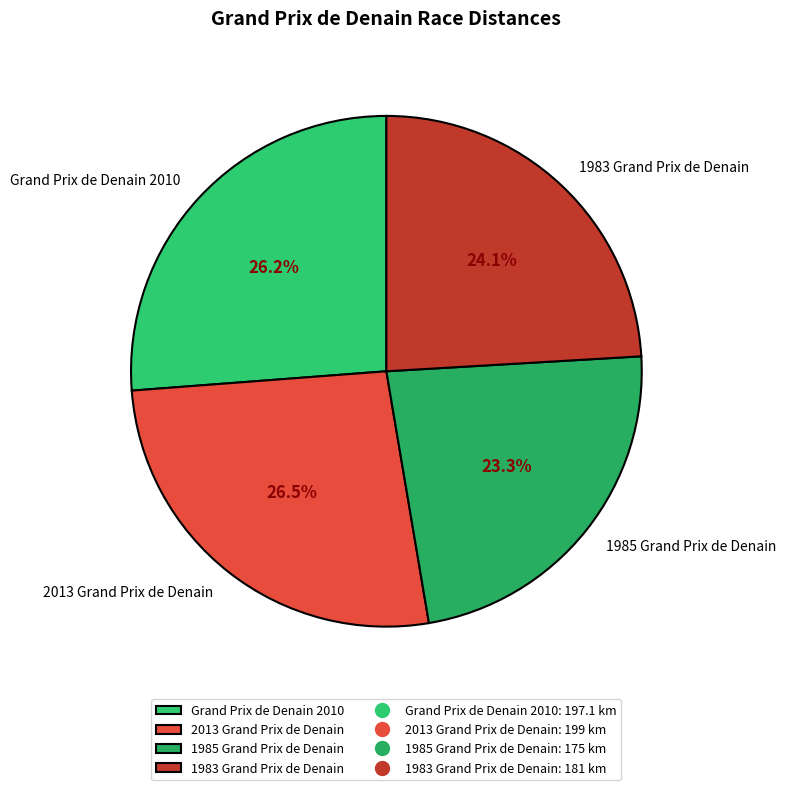

Between Grand Prix de Denain 2010 and 1985 Grand Prix de Denain, which is larger?

Grand Prix de Denain 2010